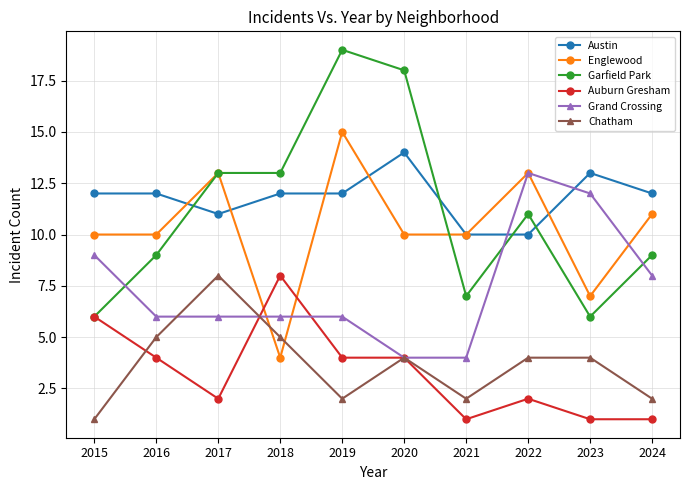

Which series changed the most between 2016 and 2023?

Grand Crossing